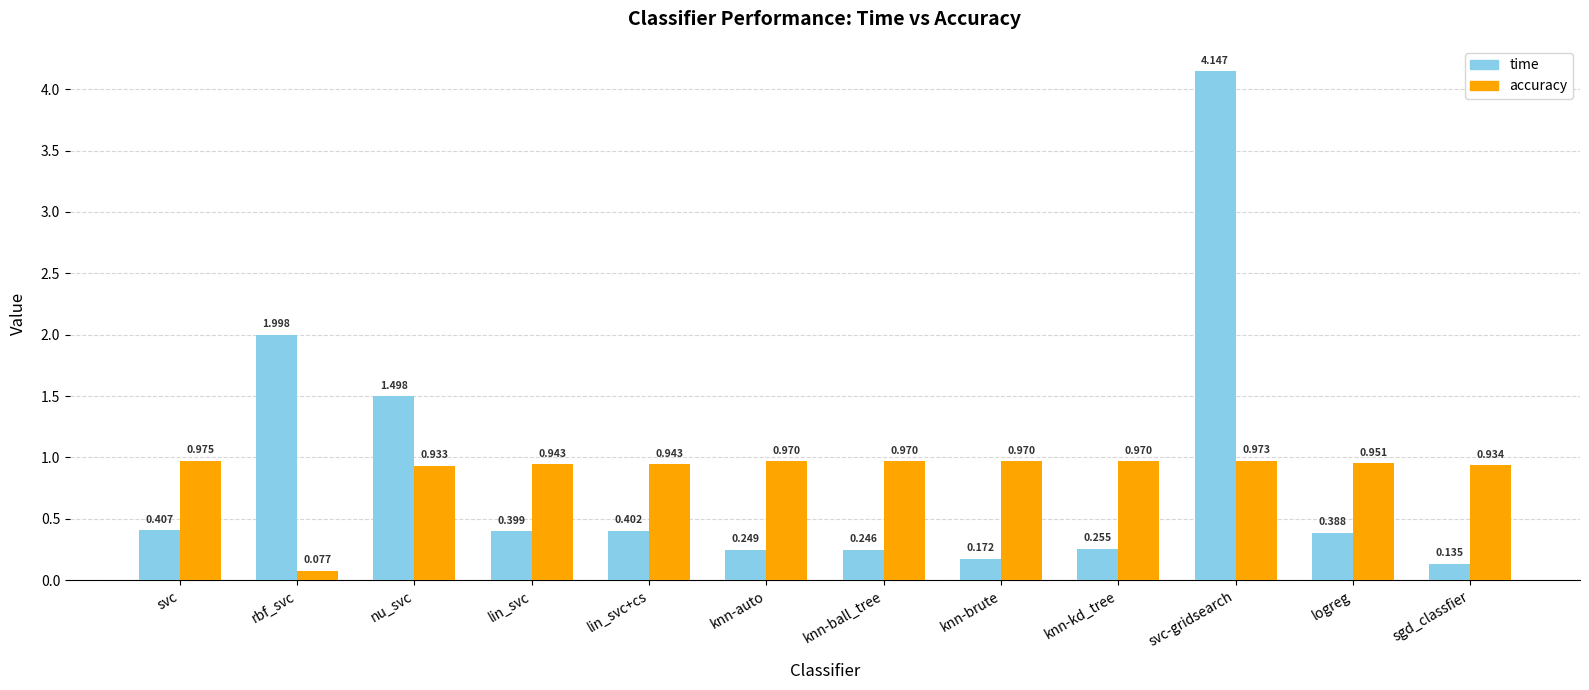

At which category does the chart reach its minimum across all series?

rbf_svc